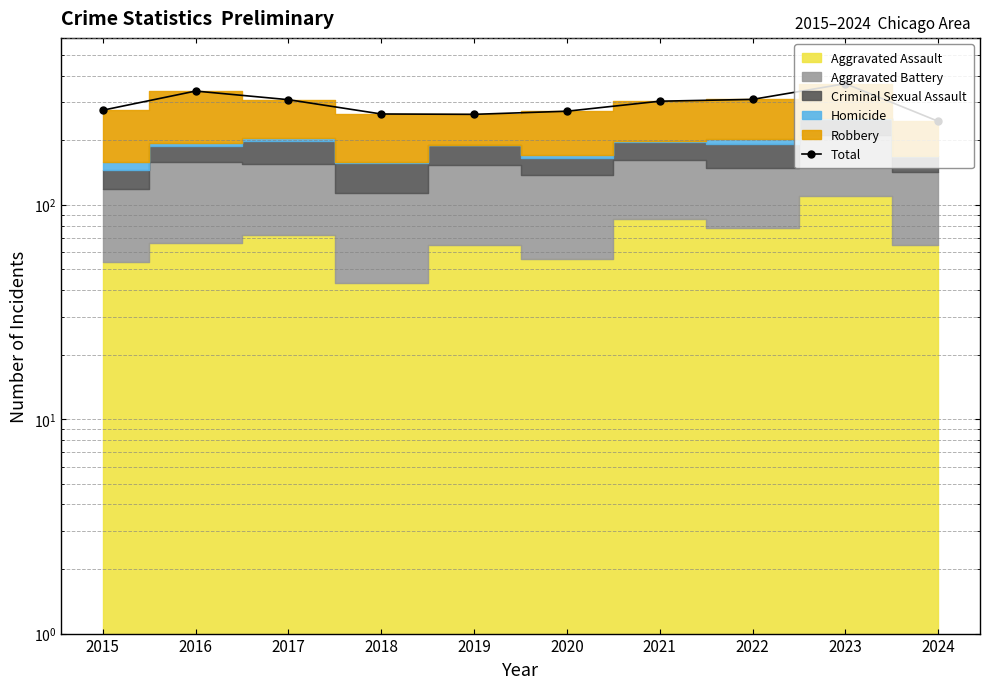

The chart shows a value of 456 at 2019. True or false?

False